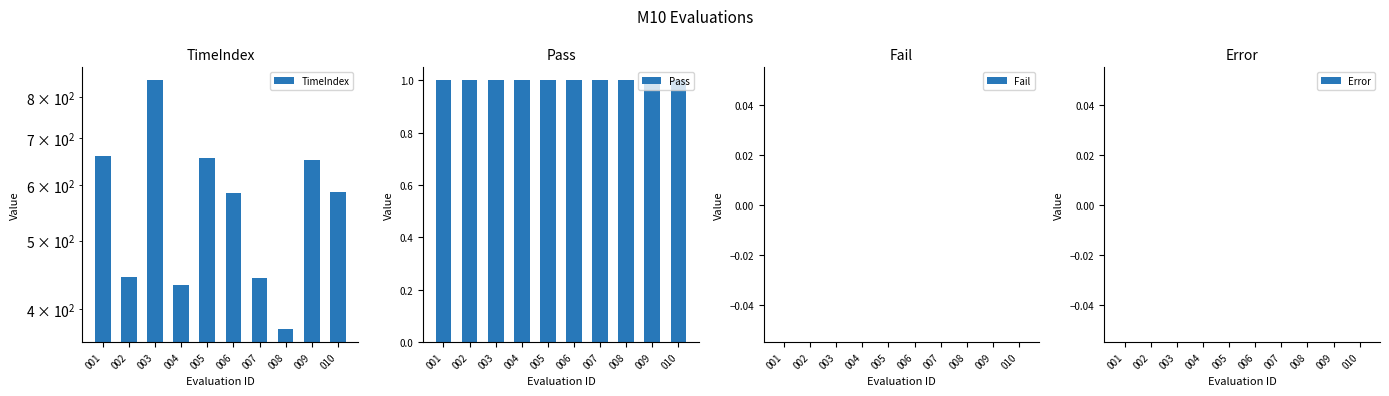

Reading left to right, extract all data points from this chart.

TimeIndex: 001=659	002=444	003=846	004=432	005=656	006=584	007=442	008=374	009=650	010=586
Pass: 001=1	002=1	003=1	004=1	005=1	006=1	007=1	008=1	009=1	010=1
Fail: 001=0	002=0	003=0	004=0	005=0	006=0	007=0	008=0	009=0	010=0
Error: 001=0	002=0	003=0	004=0	005=0	006=0	007=0	008=0	009=0	010=0